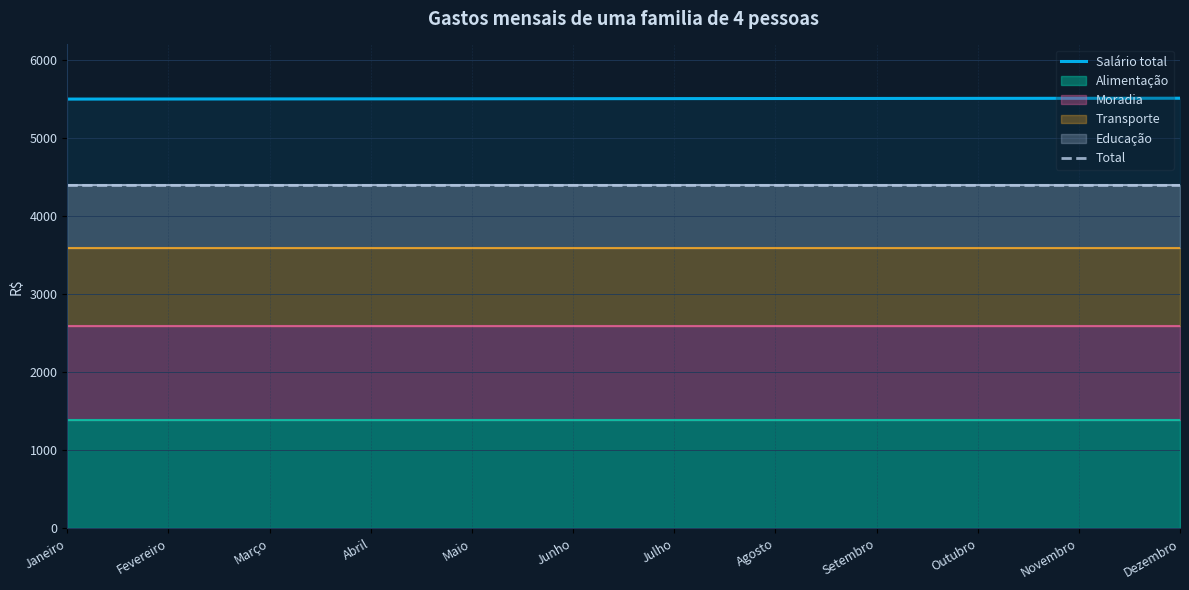

True or false: Salário total and Total intersect in this chart.

False